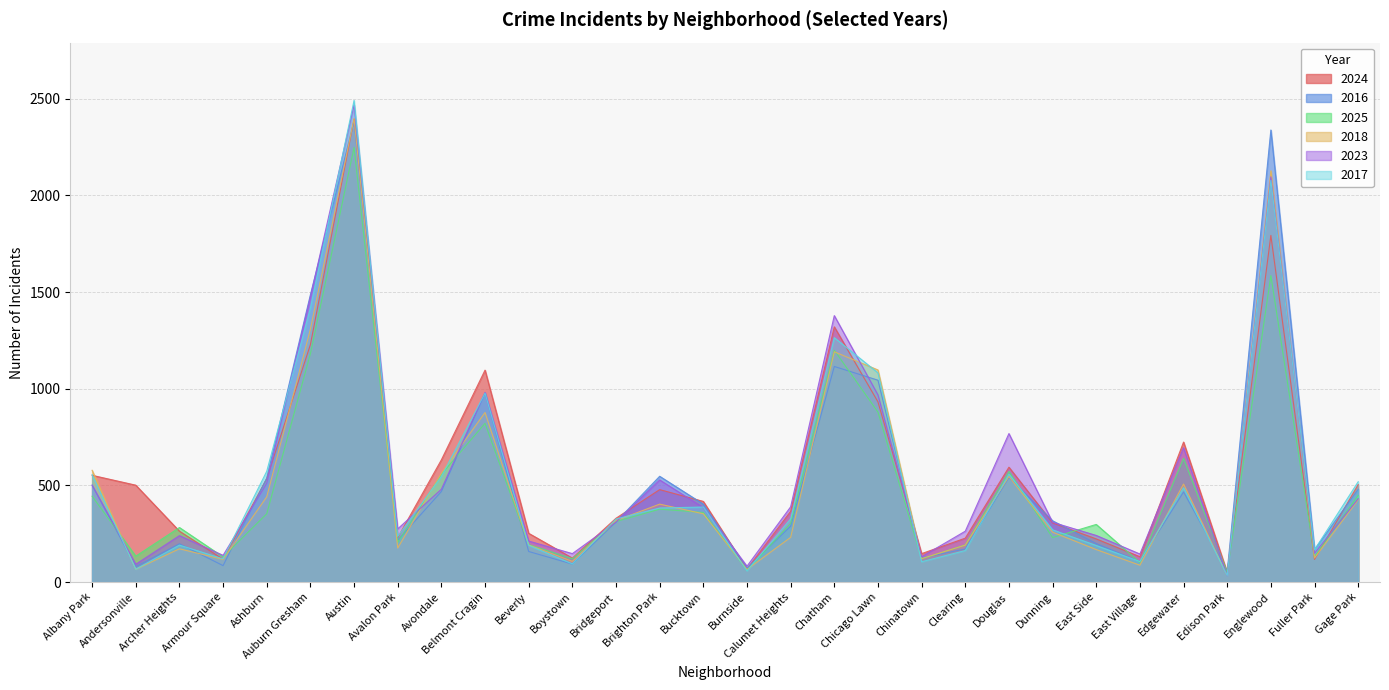

Count the number of data series in this chart.

6